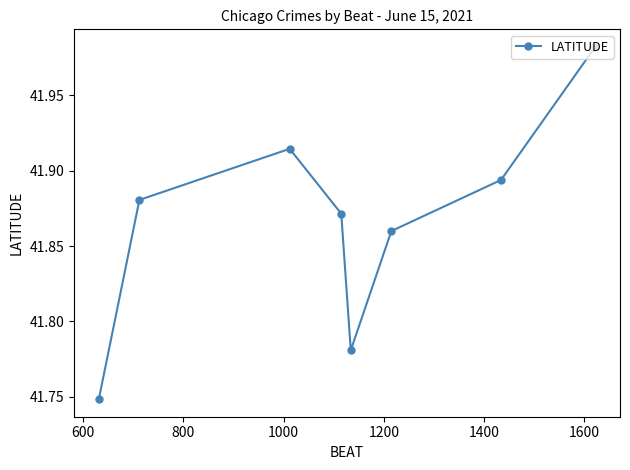

How many points are lower than both their immediate neighbors (excluding endpoints)?

1